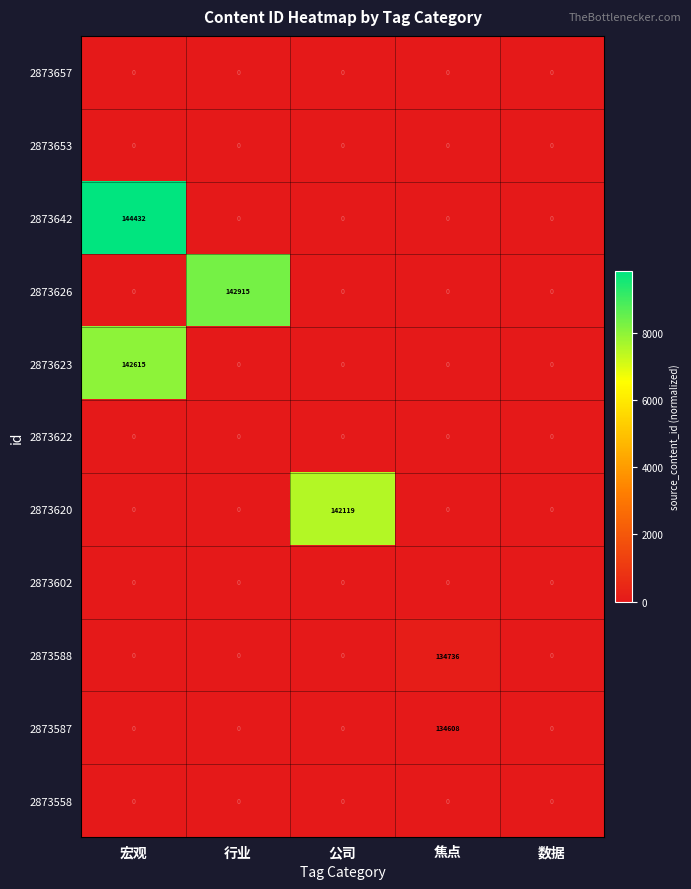

What is the maximum value shown in the chart?

144432